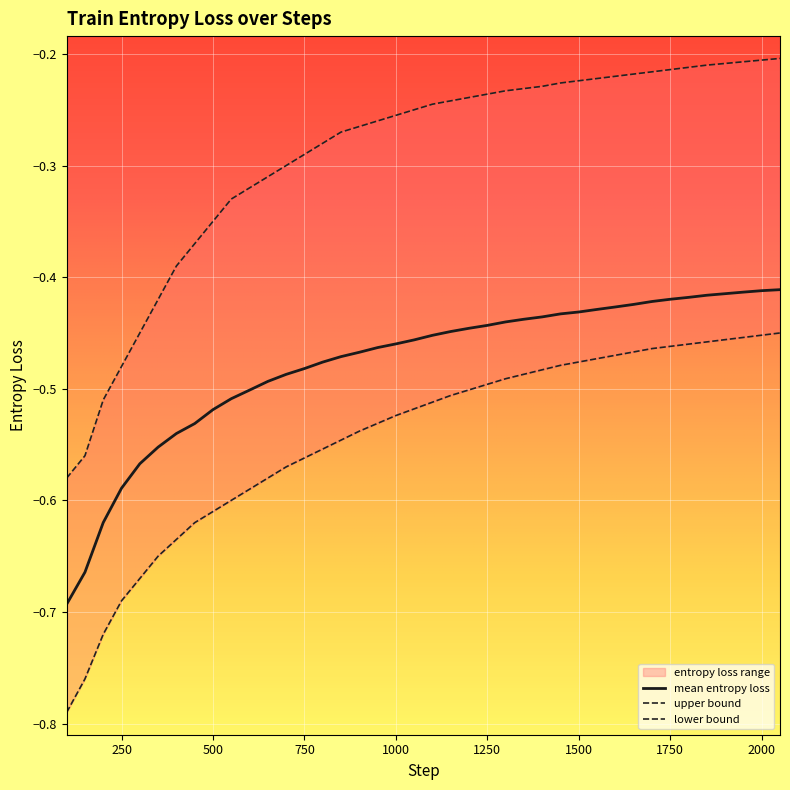

List the labels in order of value, smallest first.

100, 150, 200, 250, 300, 350, 400, 450, 500, 550, 600, 650, 700, 750, 800, 850, 900, 950, 1000, 1050, 1100, 1150, 1200, 1250, 1300, 1350, 1400, 1450, 1500, 1550, 1600, 1650, 1700, 1750, 1800, 1850, 1900, 1950, 2000, 2050